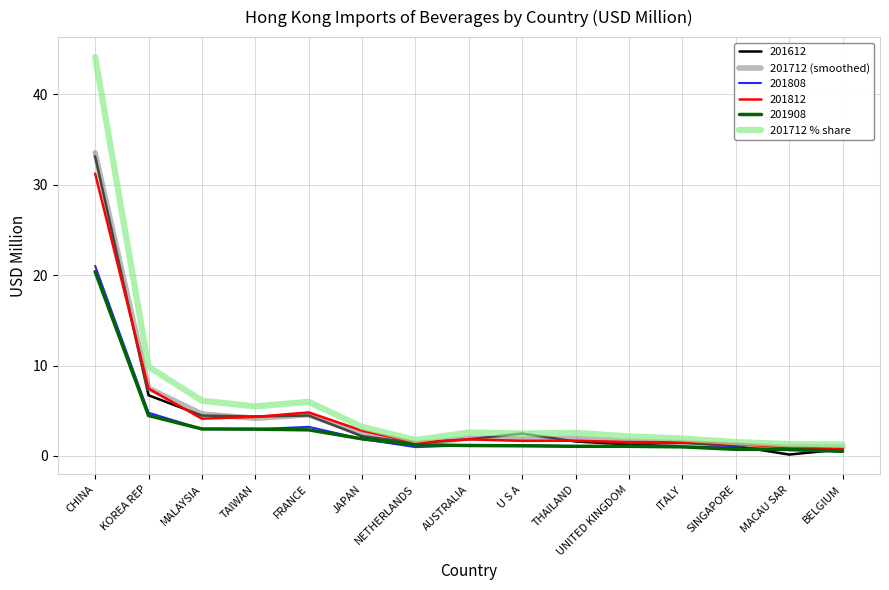

What position from the left is FRANCE?

5